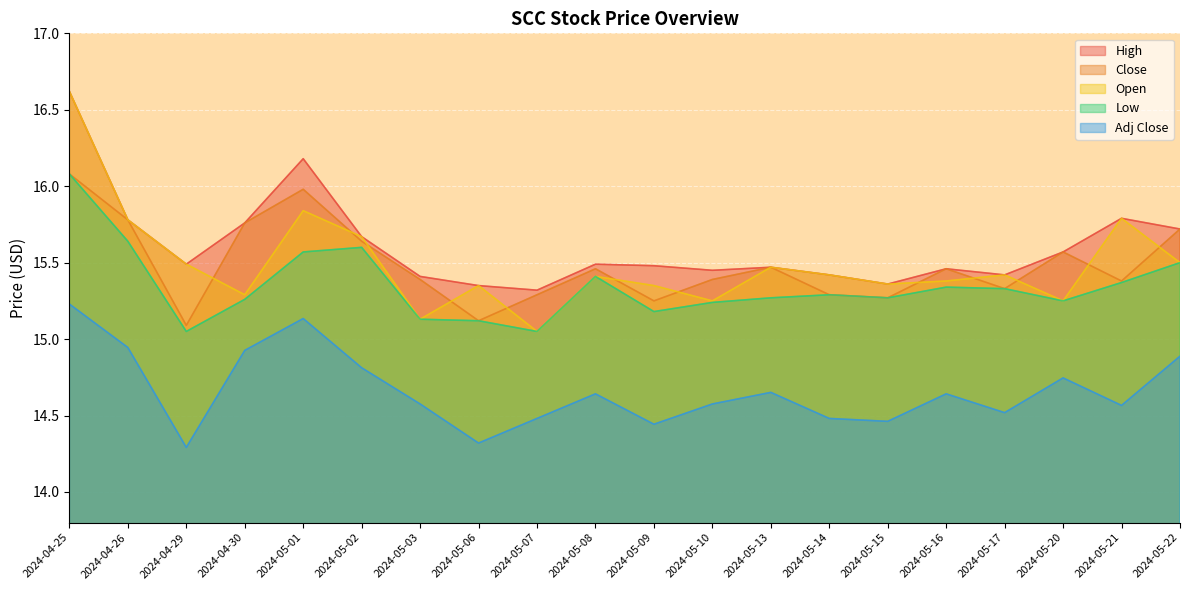

What is the label of the 18th point from the left?

2024-05-20